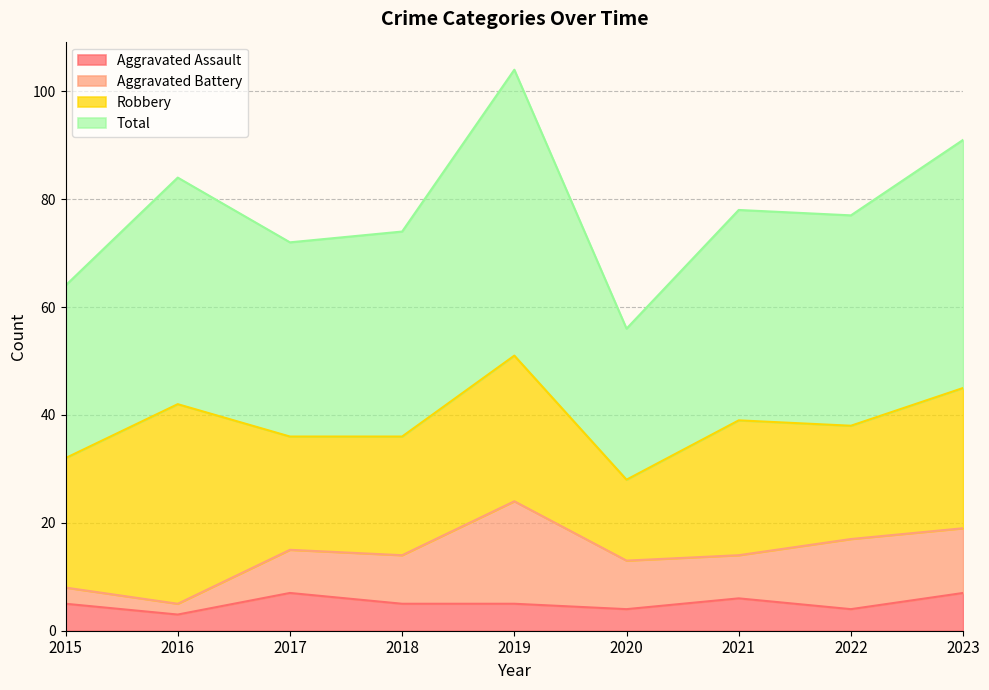

How many data points in Total are above 77?

4